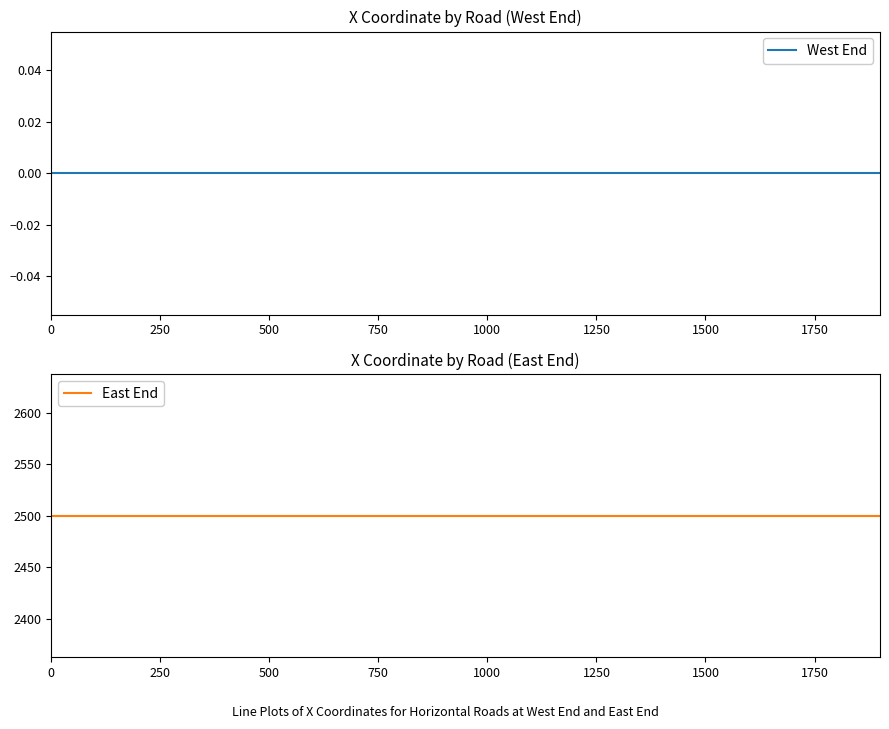

True or false: West End and East End intersect in this chart.

False